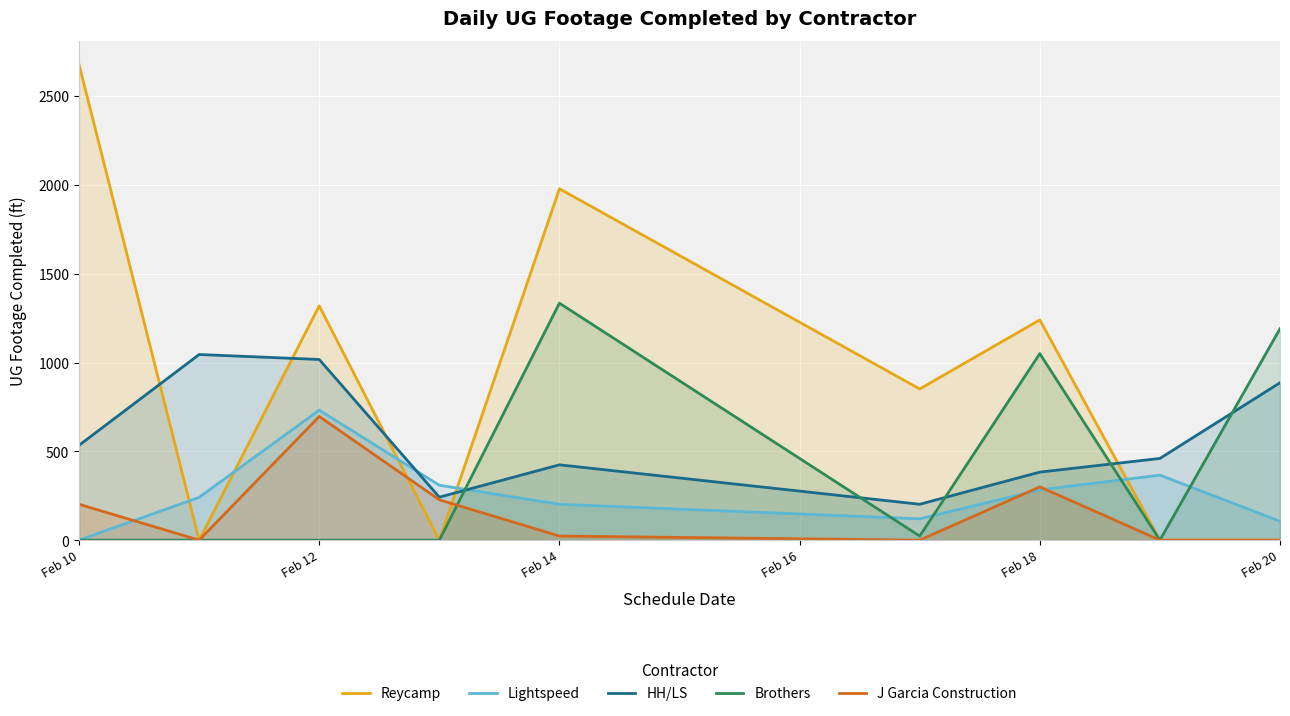

What are all the series names shown in the legend?

Reycamp, Lightspeed, HH/LS, Brothers, J Garcia Construction